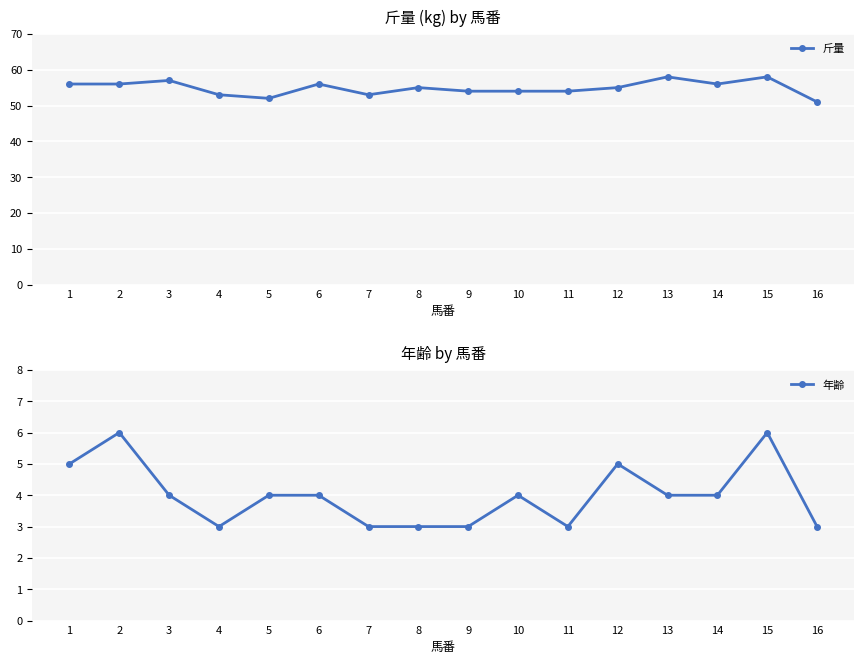

What is the spread (max minus min) of values at 14?

52